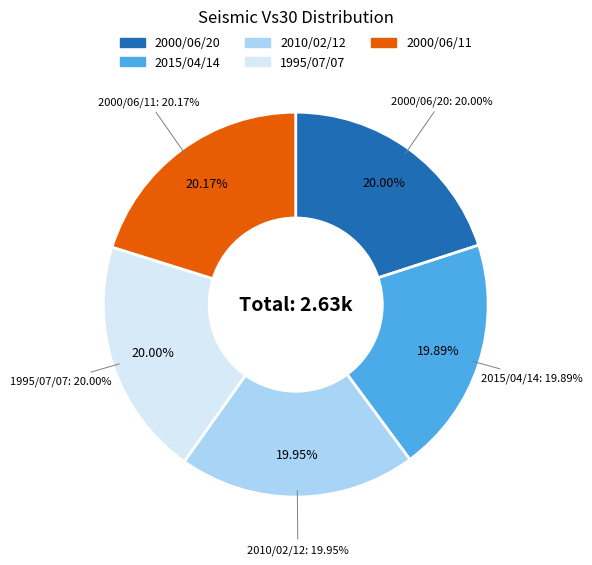

Count the number of slices in the pie.

5